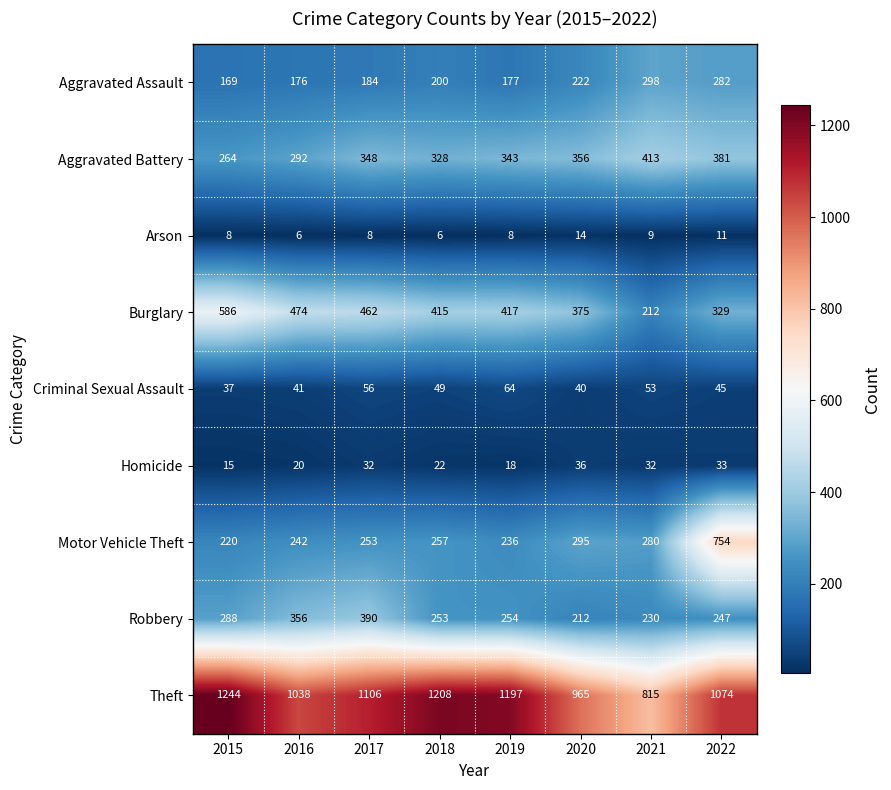

Is the value of Theft at 2018 greater than the value of Aggravated Battery at 2021?

Yes